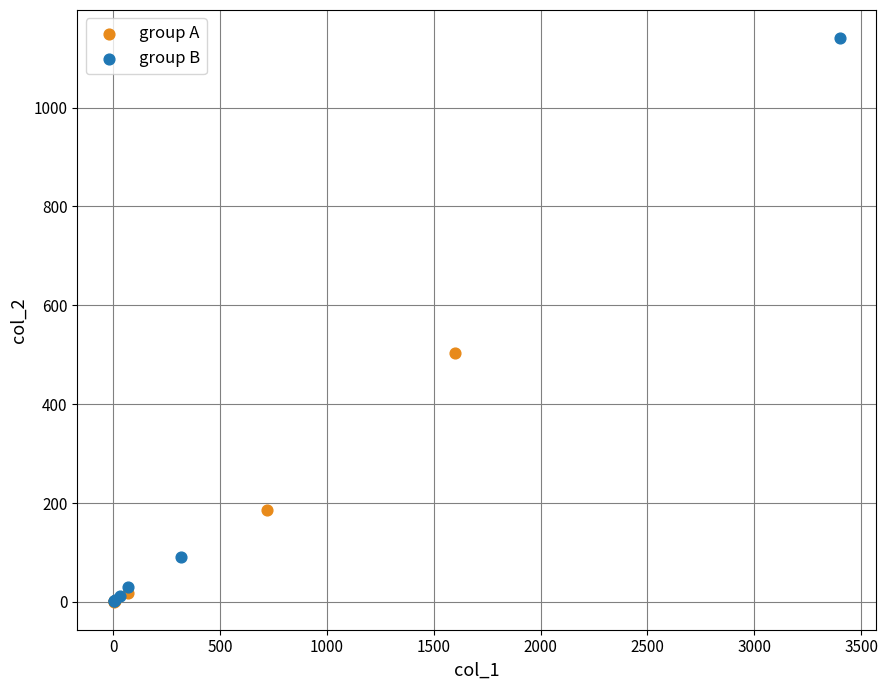

Which series has the widest spread of Y values?

group B